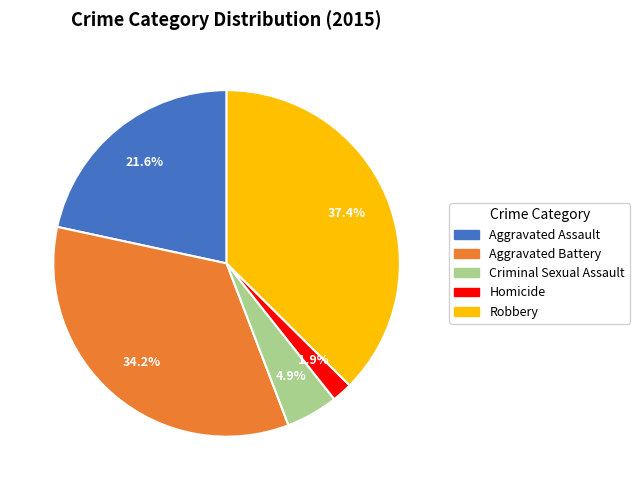

To the nearest percent, what percentage of the pie is Criminal Sexual Assault?

5%